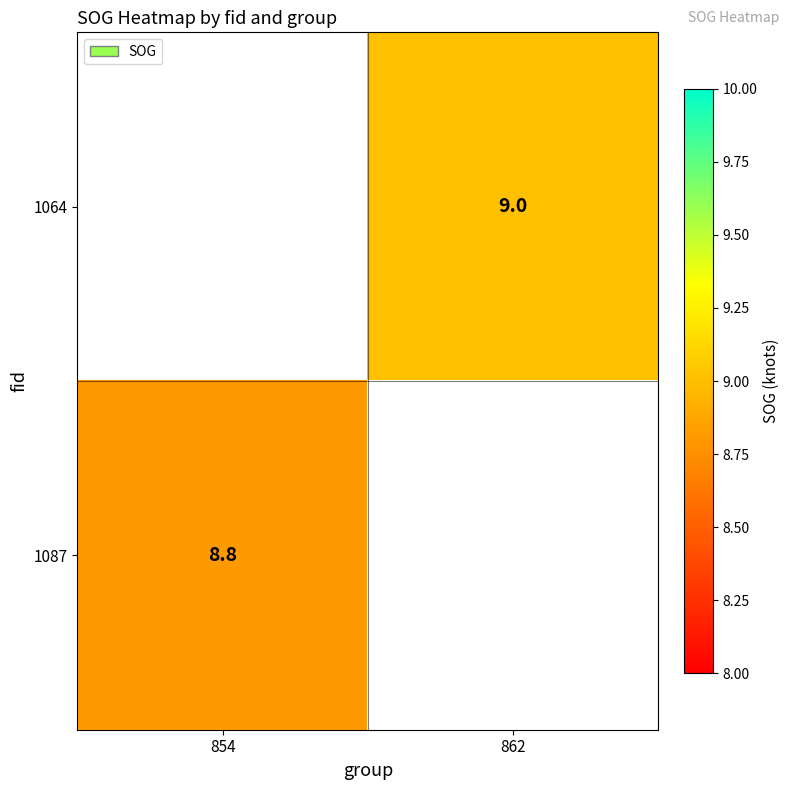

True or false: 1064 has a value of 9.0 at 862.

True